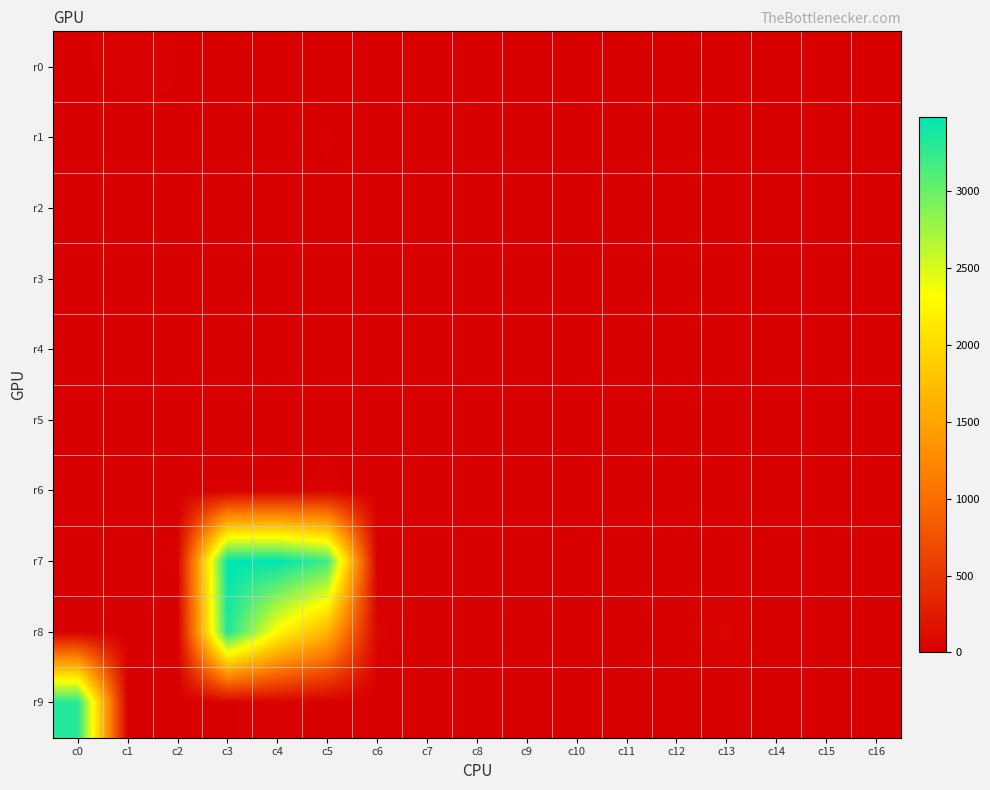

At which category is the sum across all series the highest?

c3